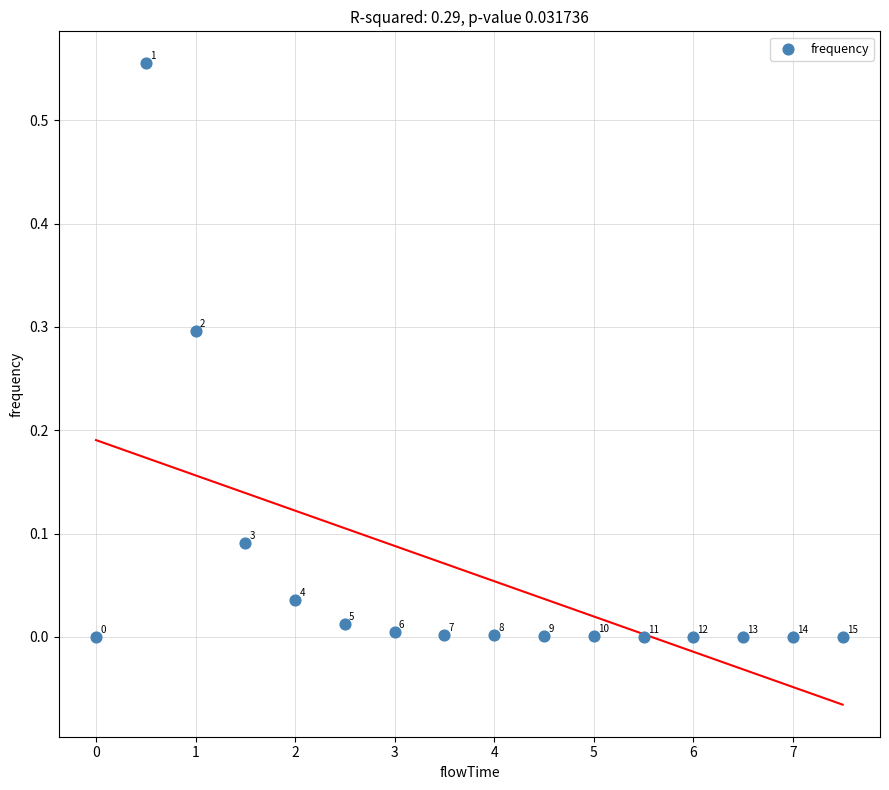

What is the range of X values (max minus min)?

7.5